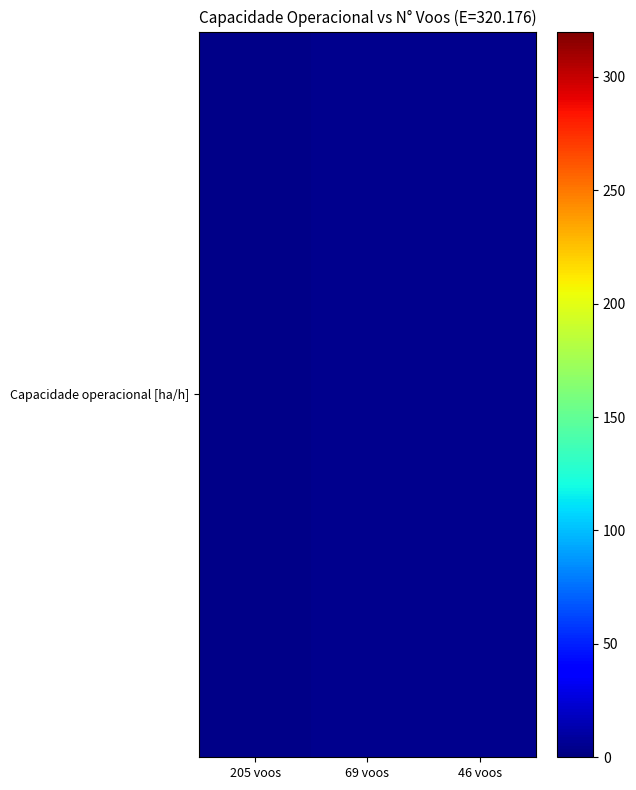

Which category has the lowest value across all series?

205 voos